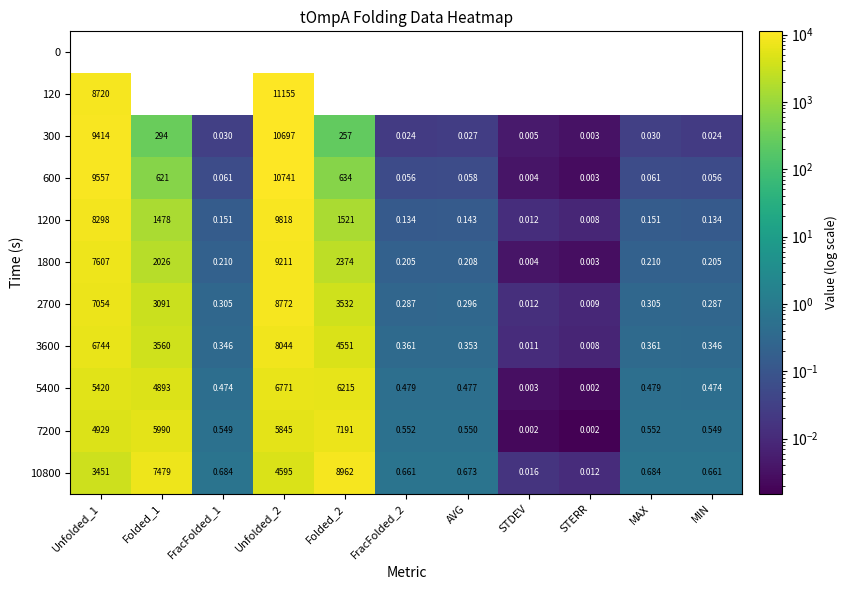

Is the value of 7200 at FracFolded_1 greater than the value of 1800 at MAX?

Yes